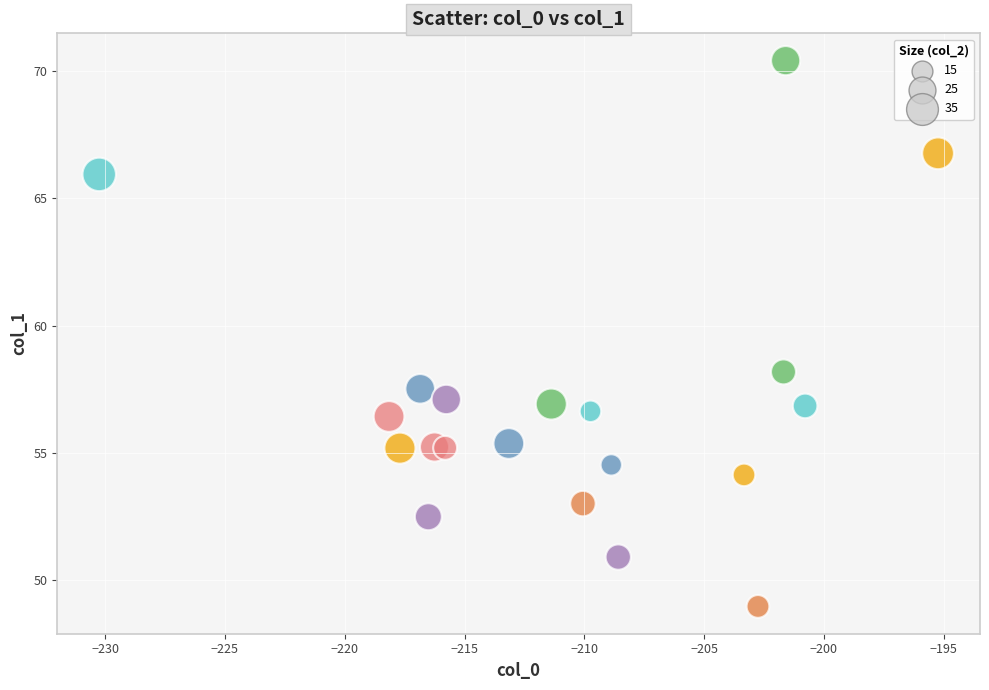

What is the range of Y values (max minus min)?

21.4